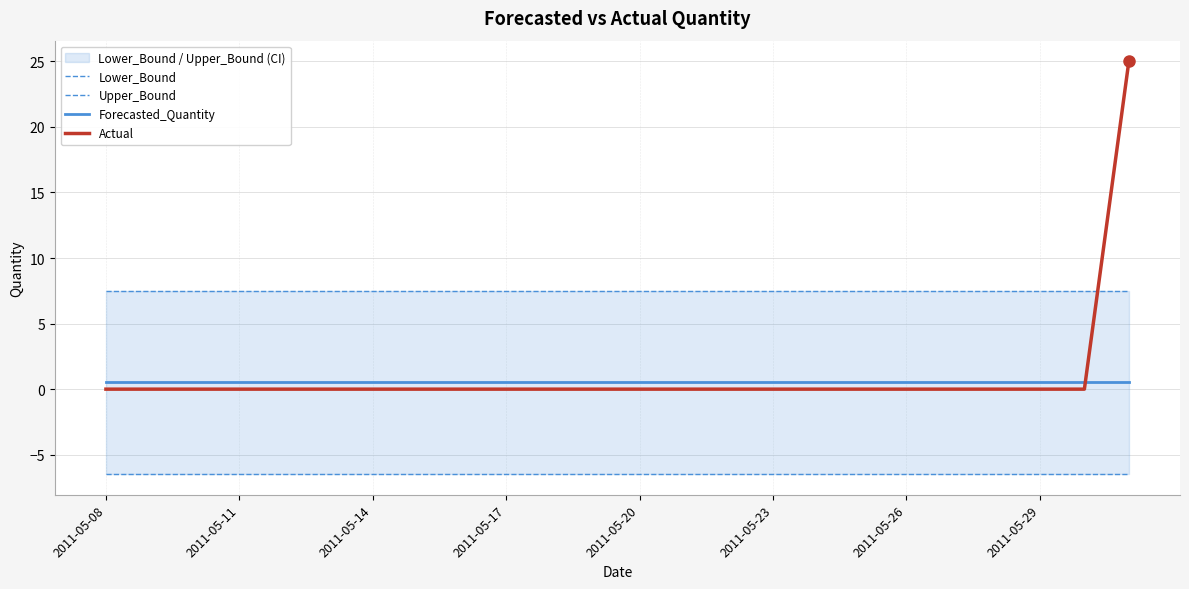

The value of Actual at 2011-05-17 is -8.8. True or false?

False